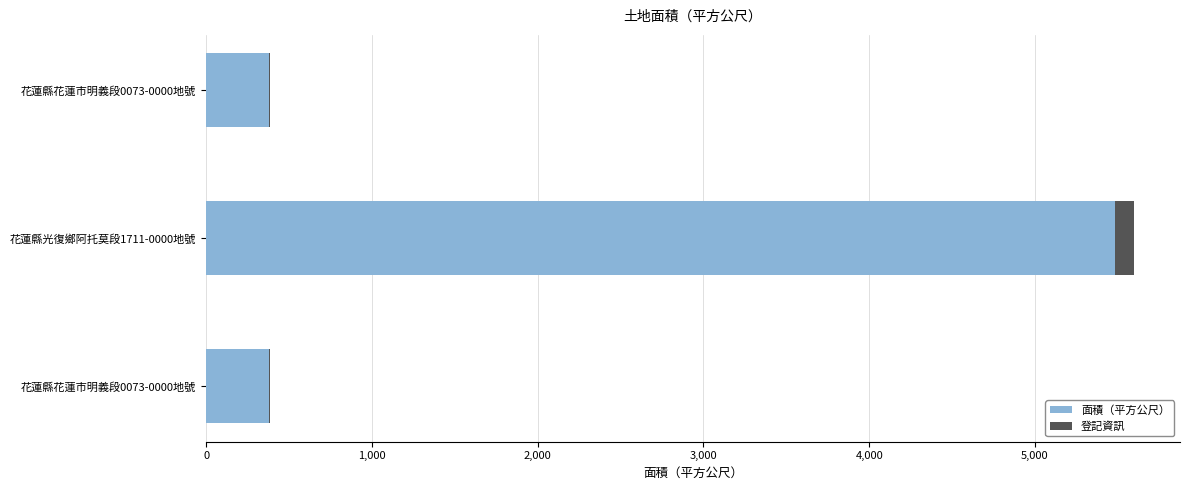

Count the number of data series in this chart.

2